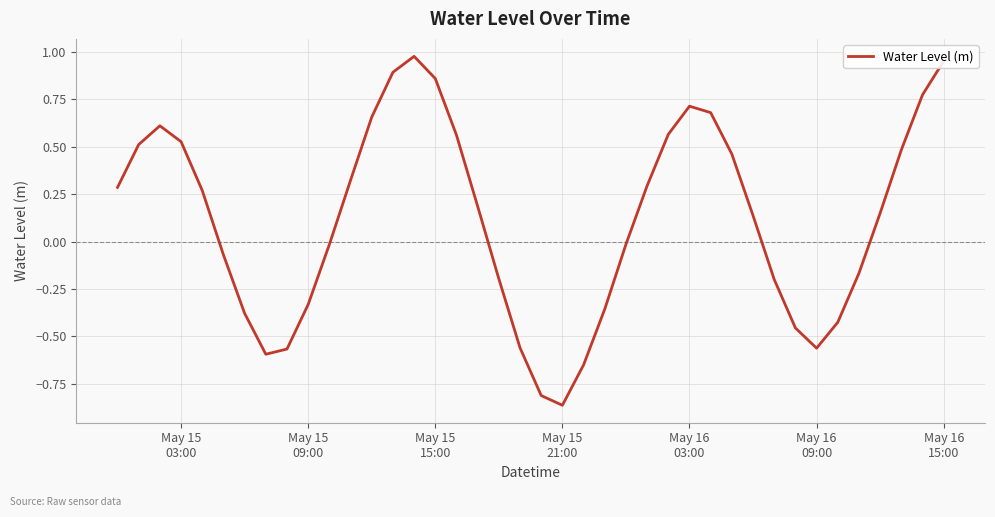

How many categories are shown in the chart?

40